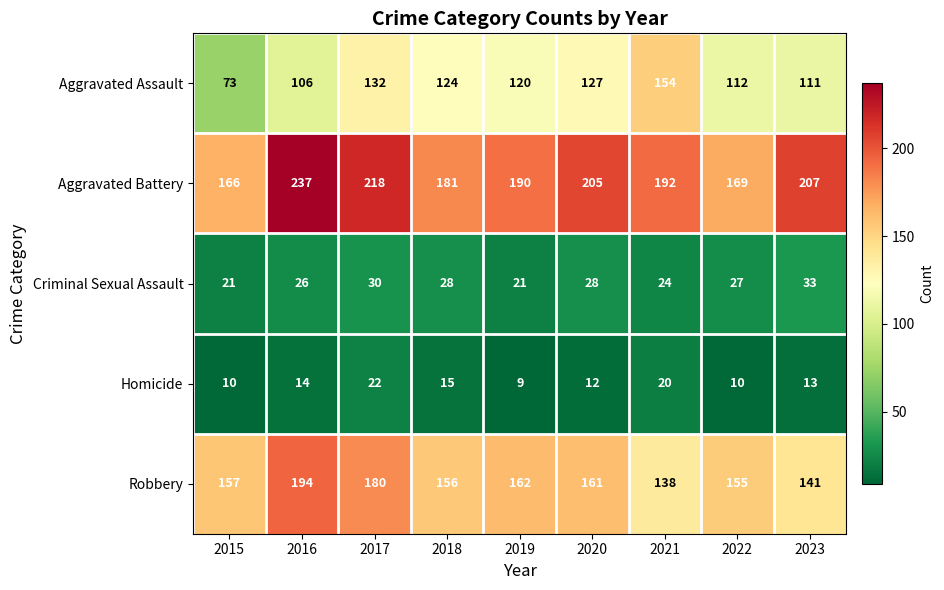

Which series has the widest spread of values?

Aggravated Assault